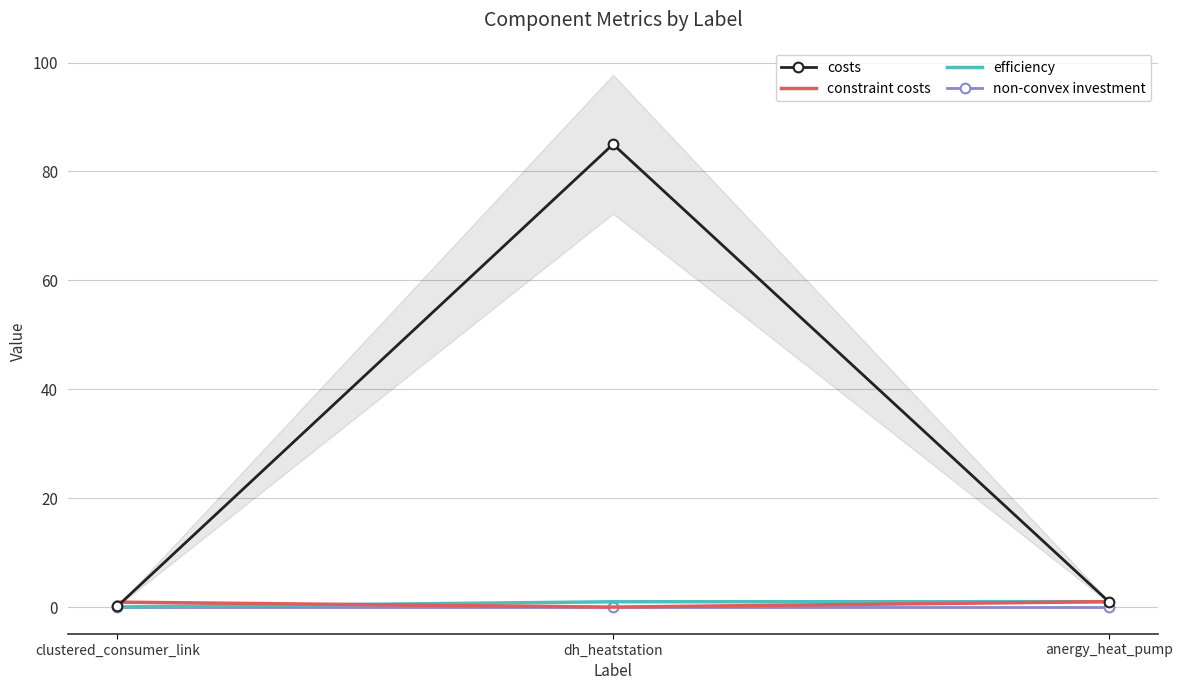

True or false: non-convex investment has a value of 0.0 at clustered_consumer_link.

True